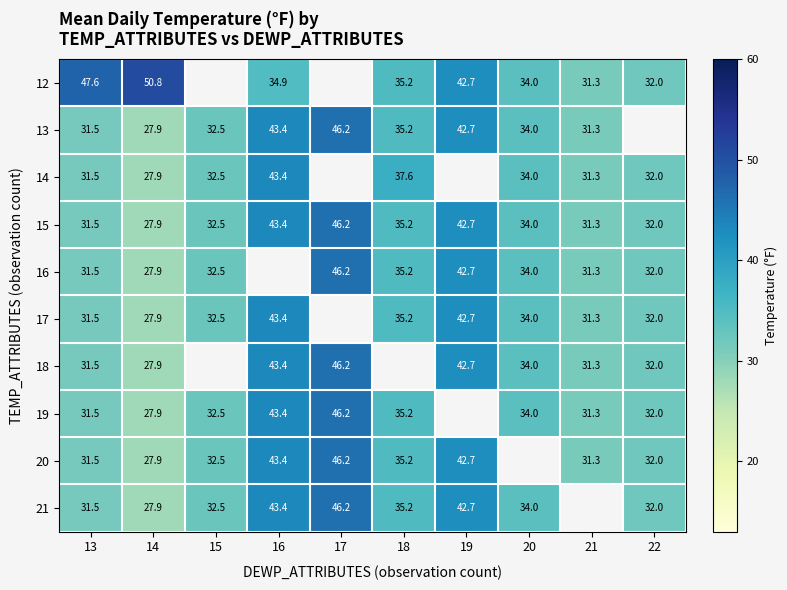

True or false: 20 has a value of 46.2 at 17.

True